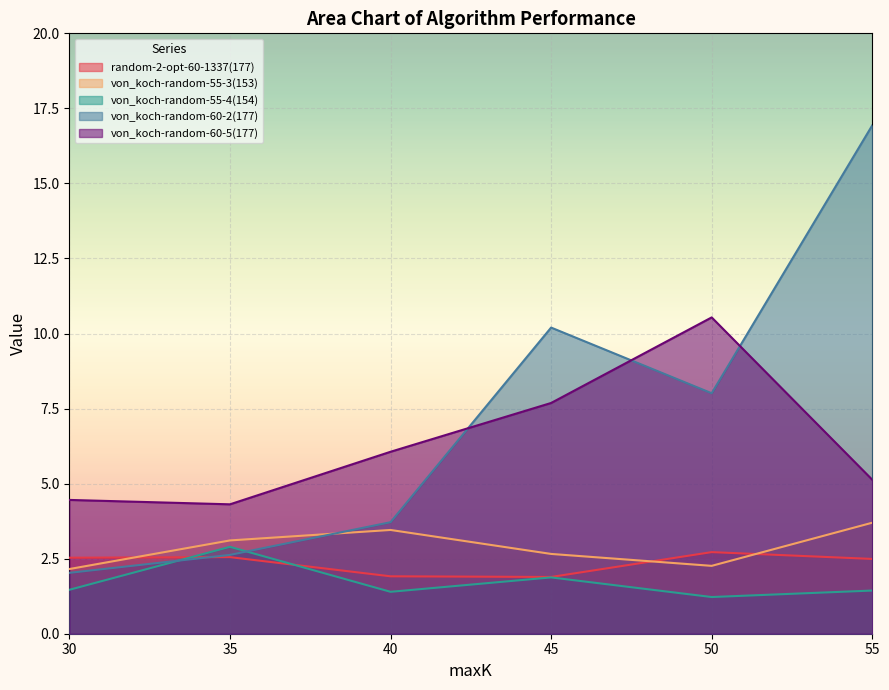

Which series has the largest total across all categories?

von_koch-random-60-2(177)